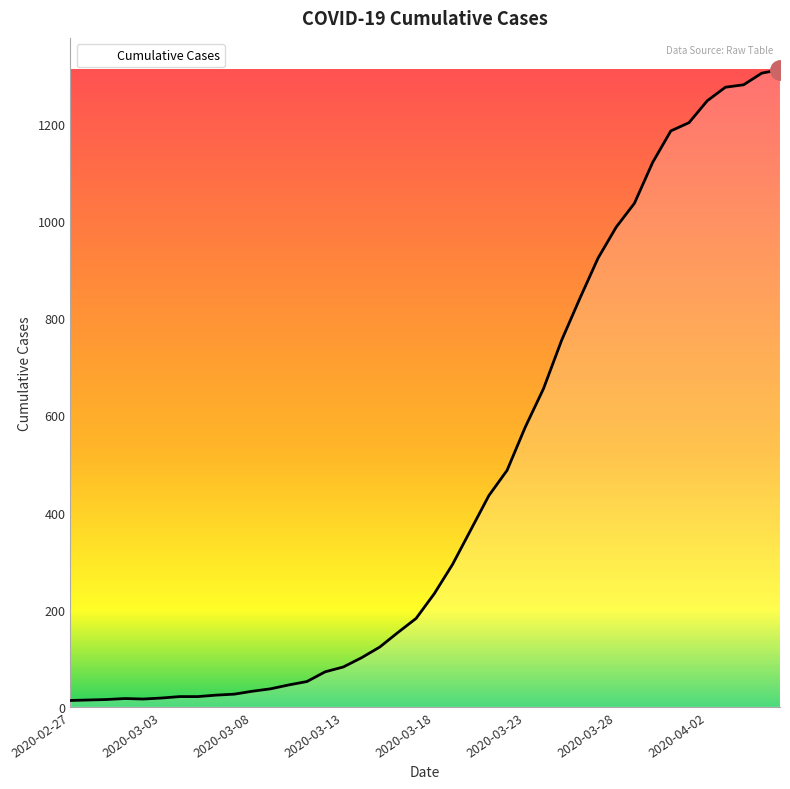

What is the greatest value displayed?

1312